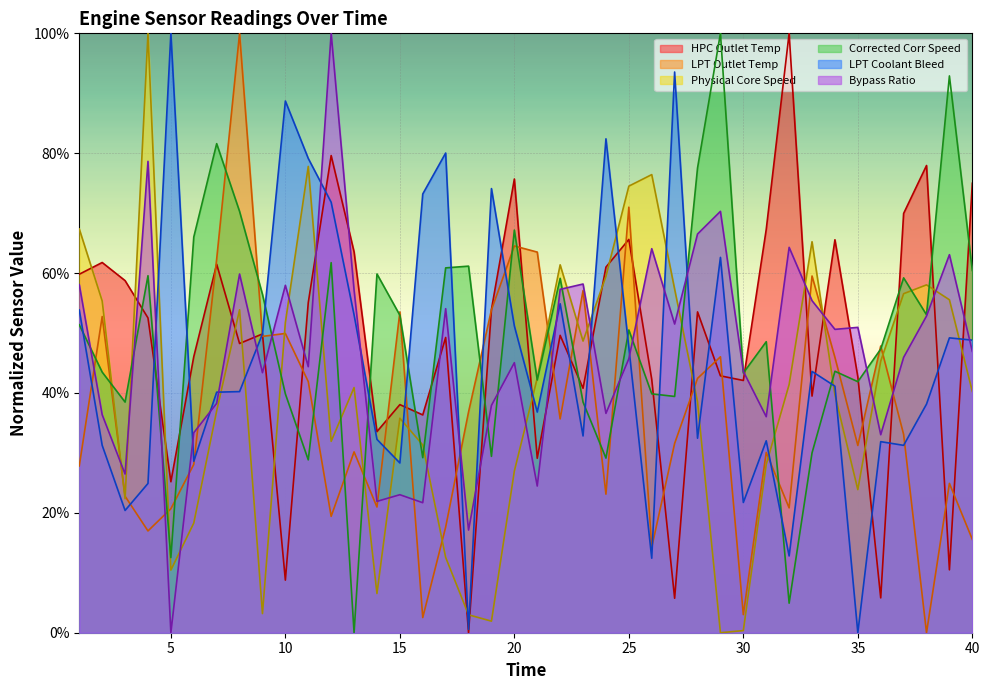

The value of Bypass Ratio at 18 is 0.2. True or false?

True